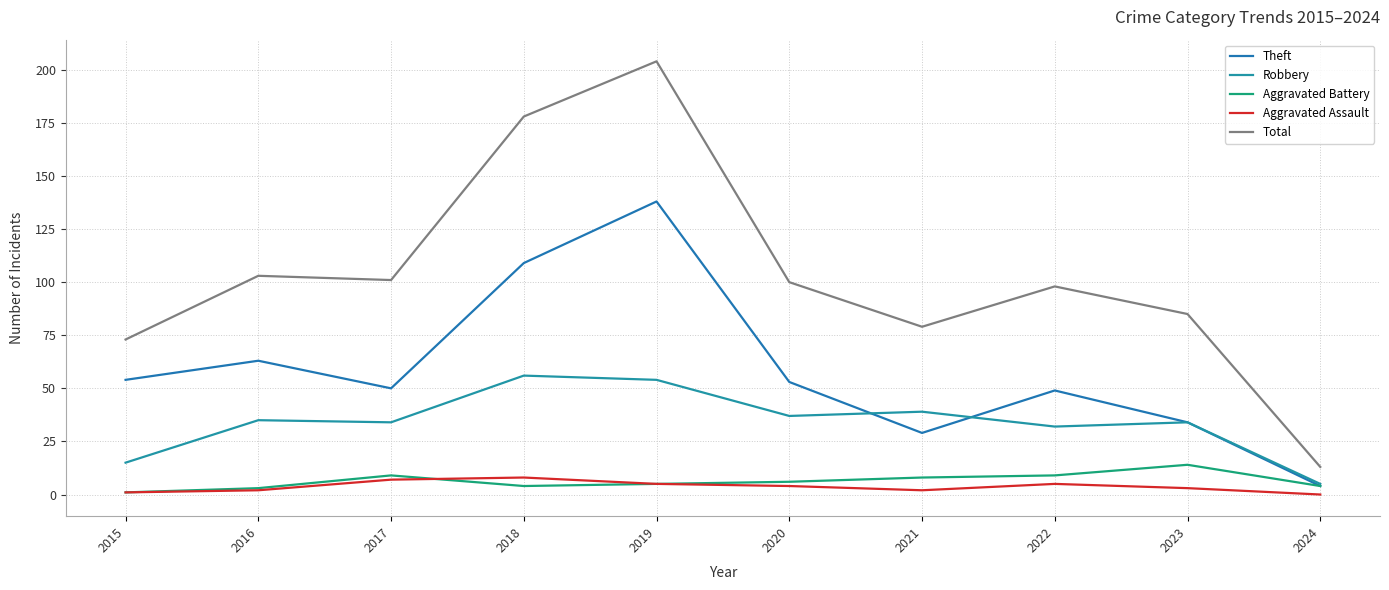

True or false: Aggravated Assault and Theft intersect in this chart.

False